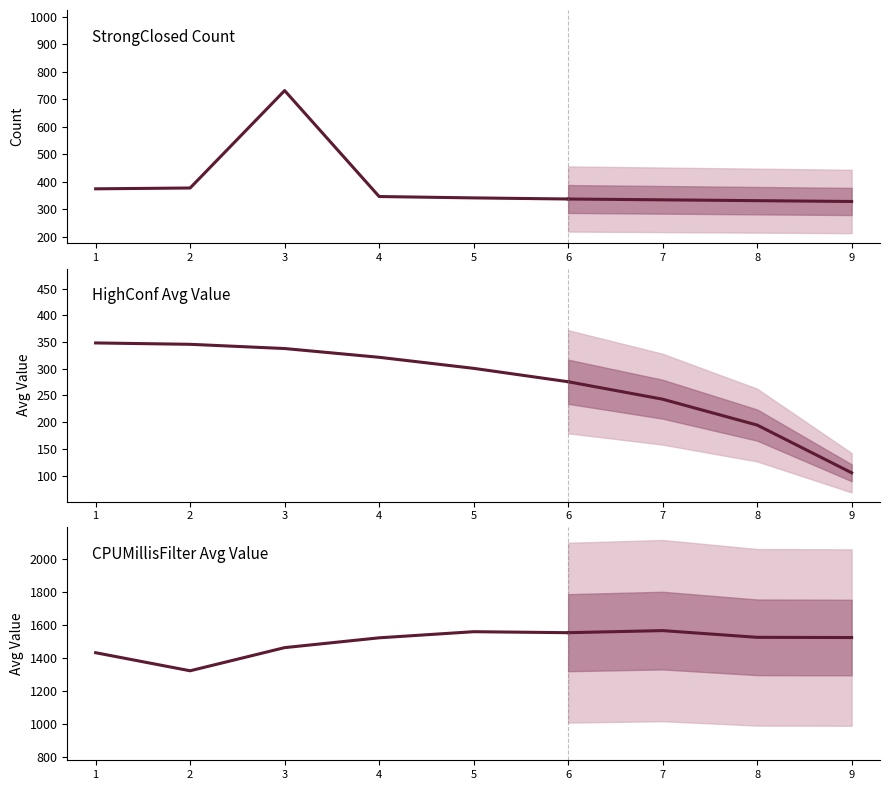

What is the average value of the count_StrongClosed series?

389.8